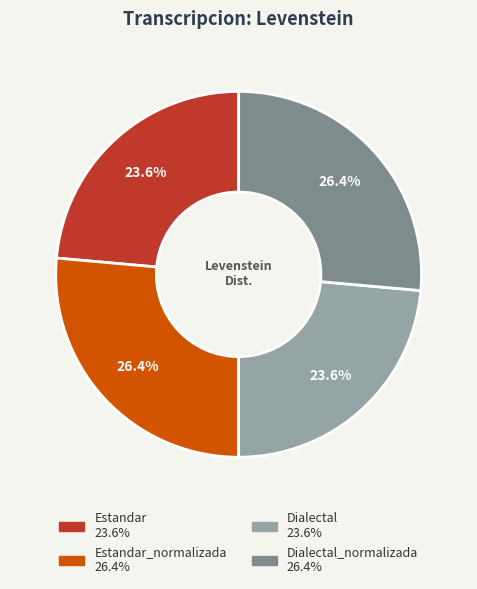

Is there any slice that represents more than half of the pie?

No